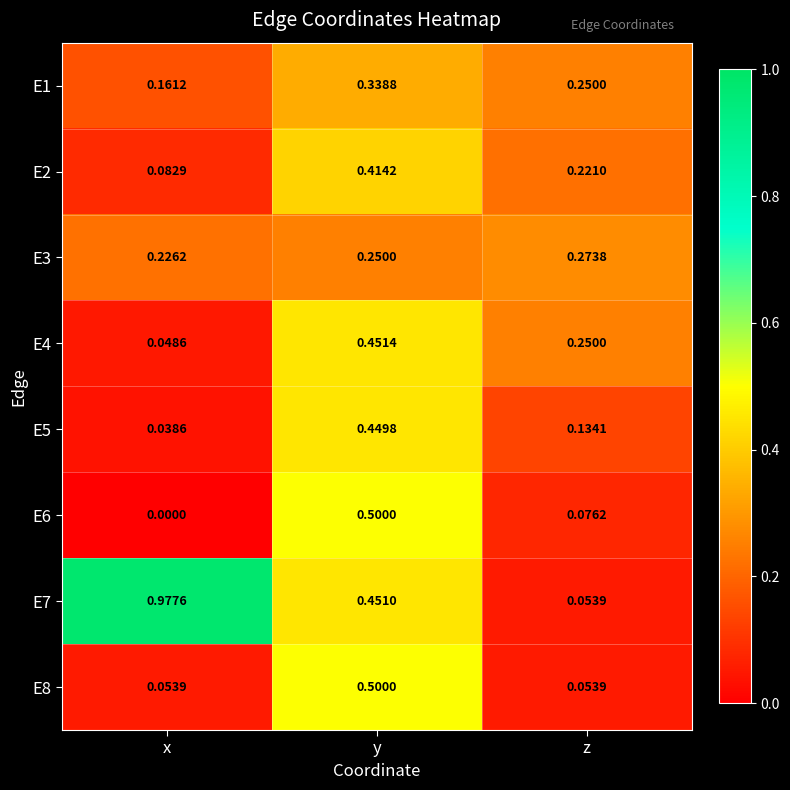

Where is E2 nearest to the value 0?

x